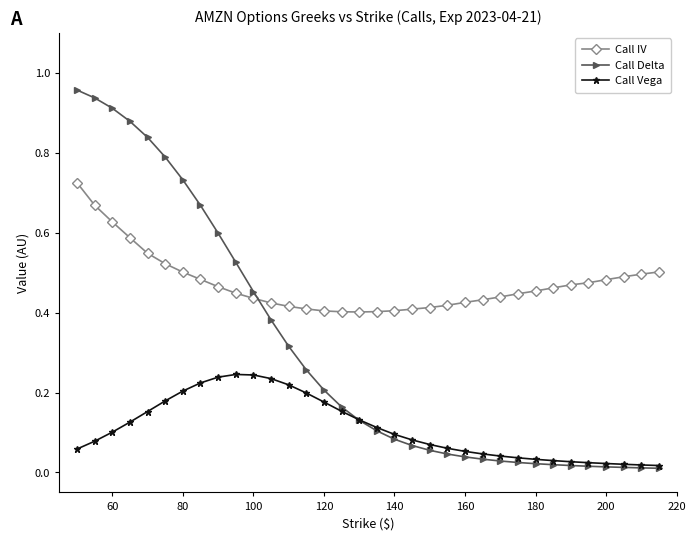

List the series in order of their overall mean, lowest first.

Call Vega, Call Delta, Call IV